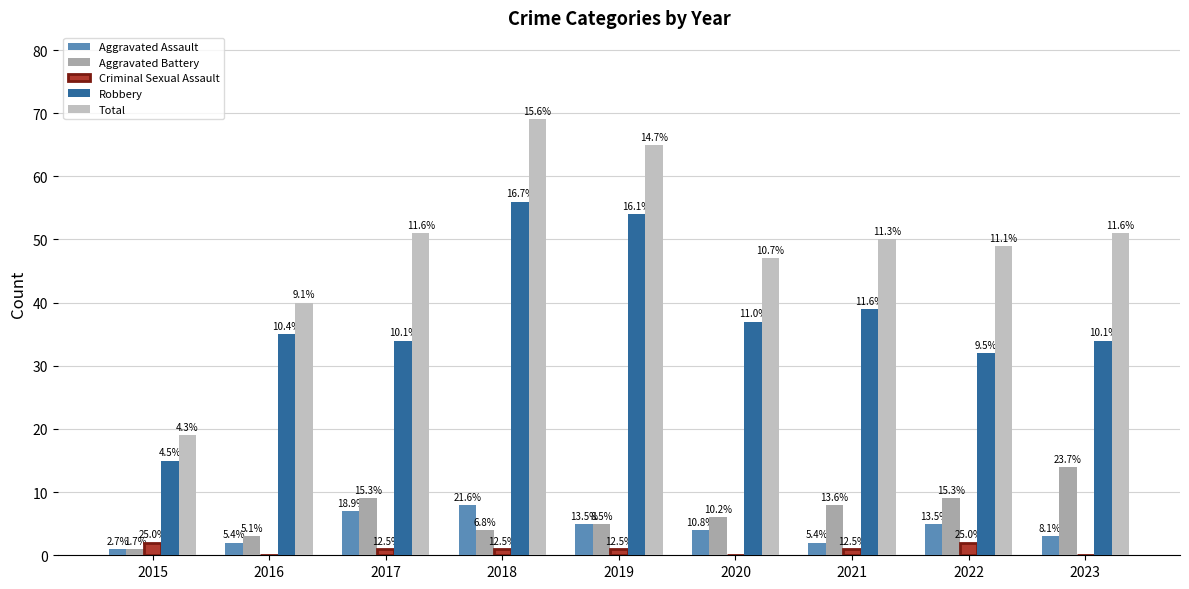

At which category is the sum across all series the highest?

2018